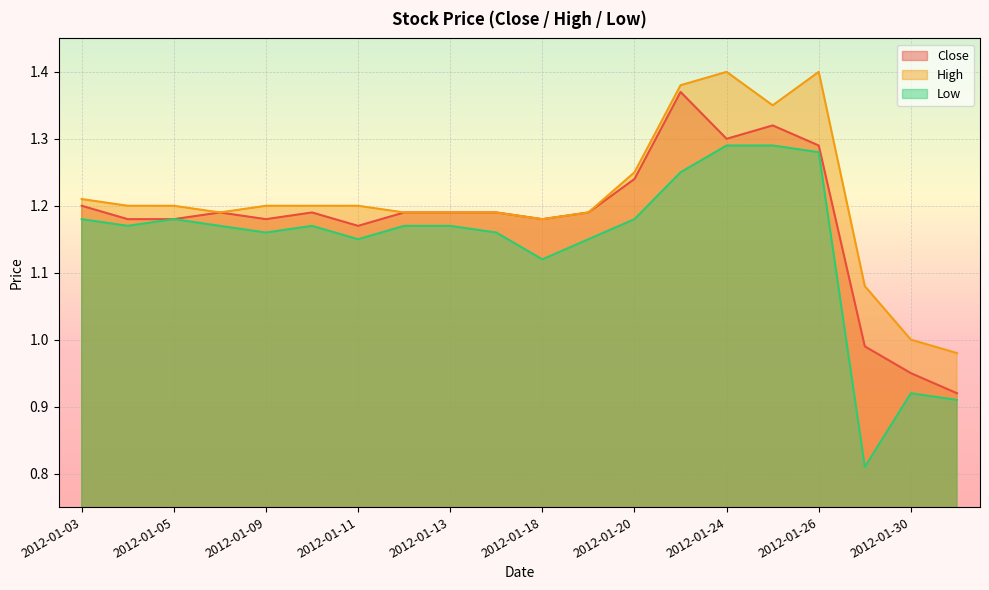

Reading right to left, list all the values displayed in this chart.

Close: 2012-01-31=0.9	2012-01-30=1.0	2012-01-27=1.0	2012-01-26=1.3	2012-01-25=1.3	2012-01-24=1.3	2012-01-23=1.4	2012-01-20=1.2	2012-01-19=1.2	2012-01-18=1.2	2012-01-17=1.2	2012-01-13=1.2	2012-01-12=1.2	2012-01-11=1.2	2012-01-10=1.2	2012-01-09=1.2	2012-01-06=1.2	2012-01-05=1.2	2012-01-04=1.2	2012-01-03=1.2
High: 2012-01-31=1.0	2012-01-30=1.0	2012-01-27=1.1	2012-01-26=1.4	2012-01-25=1.4	2012-01-24=1.4	2012-01-23=1.4	2012-01-20=1.3	2012-01-19=1.2	2012-01-18=1.2	2012-01-17=1.2	2012-01-13=1.2	2012-01-12=1.2	2012-01-11=1.2	2012-01-10=1.2	2012-01-09=1.2	2012-01-06=1.2	2012-01-05=1.2	2012-01-04=1.2	2012-01-03=1.2
Low: 2012-01-31=0.9	2012-01-30=0.9	2012-01-27=0.8	2012-01-26=1.3	2012-01-25=1.3	2012-01-24=1.3	2012-01-23=1.3	2012-01-20=1.2	2012-01-19=1.2	2012-01-18=1.1	2012-01-17=1.2	2012-01-13=1.2	2012-01-12=1.2	2012-01-11=1.2	2012-01-10=1.2	2012-01-09=1.2	2012-01-06=1.2	2012-01-05=1.2	2012-01-04=1.2	2012-01-03=1.2